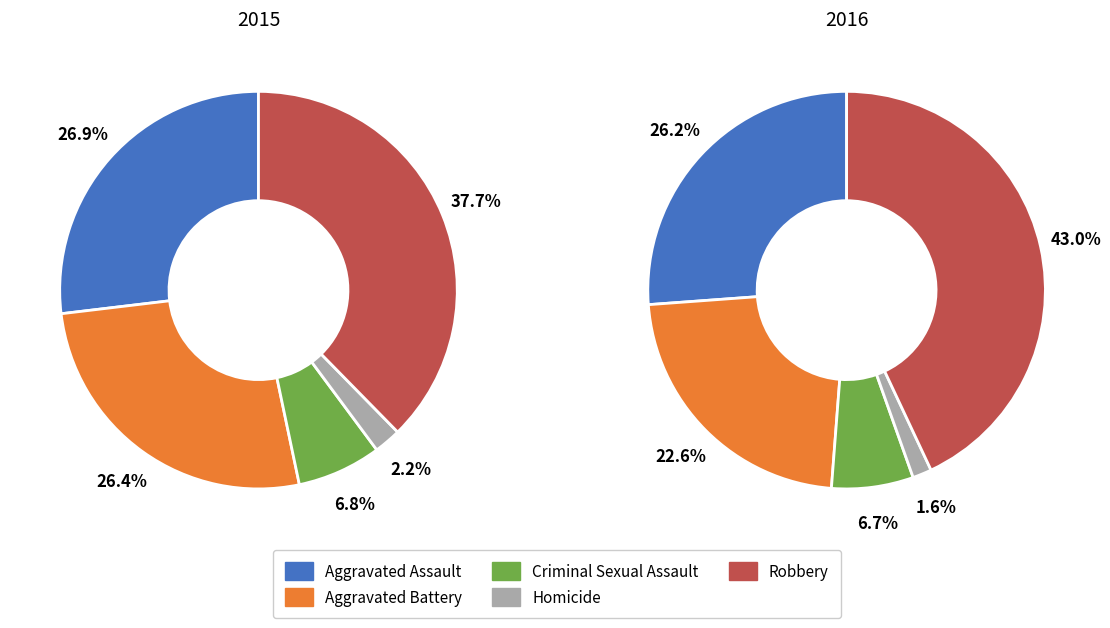

Is it true that Criminal Sexual Assault is 7% of the pie?

True